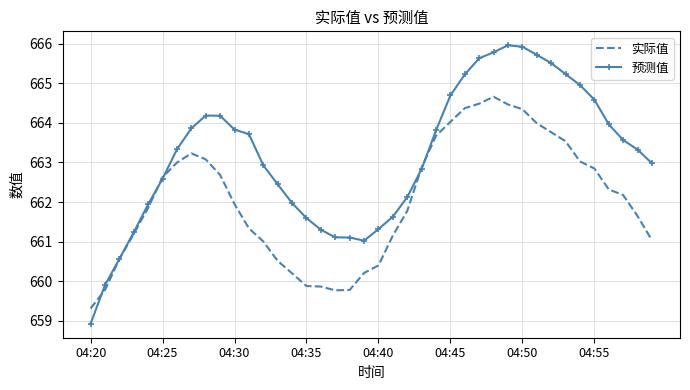

Which series has the widest spread of values?

预测值